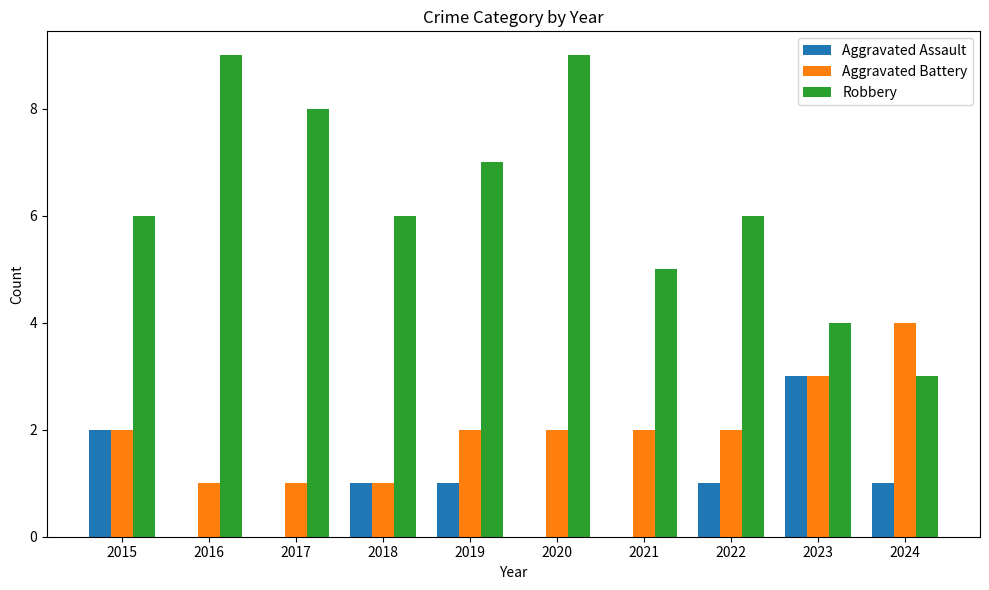

The value of Aggravated Assault at 2021 is 0. True or false?

True